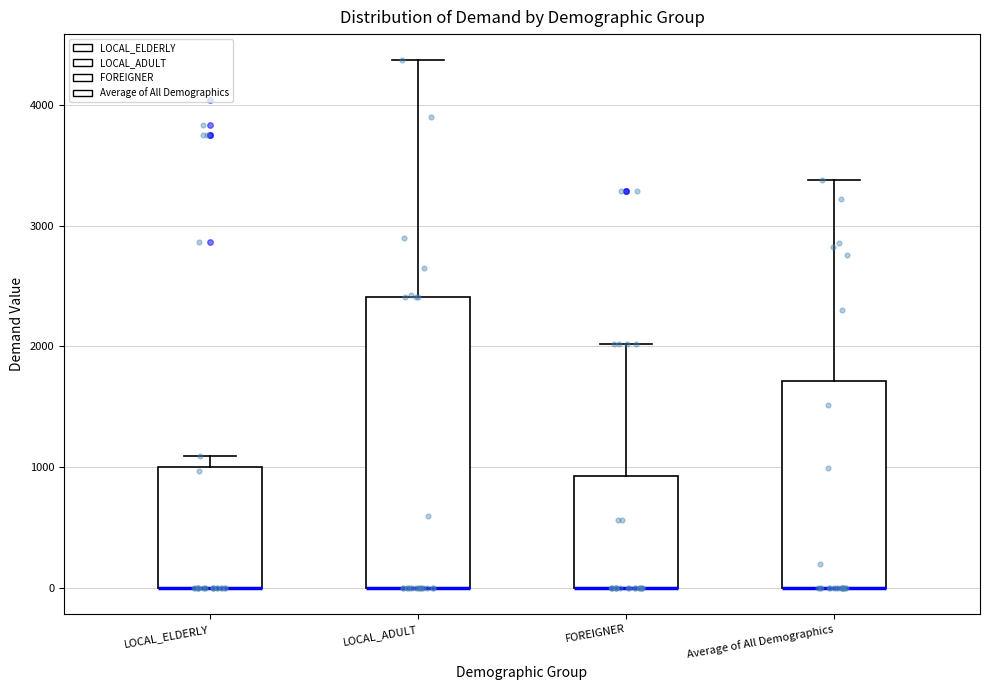

Which box is the tallest, from its lower edge to its upper edge?

LOCAL_ADULT